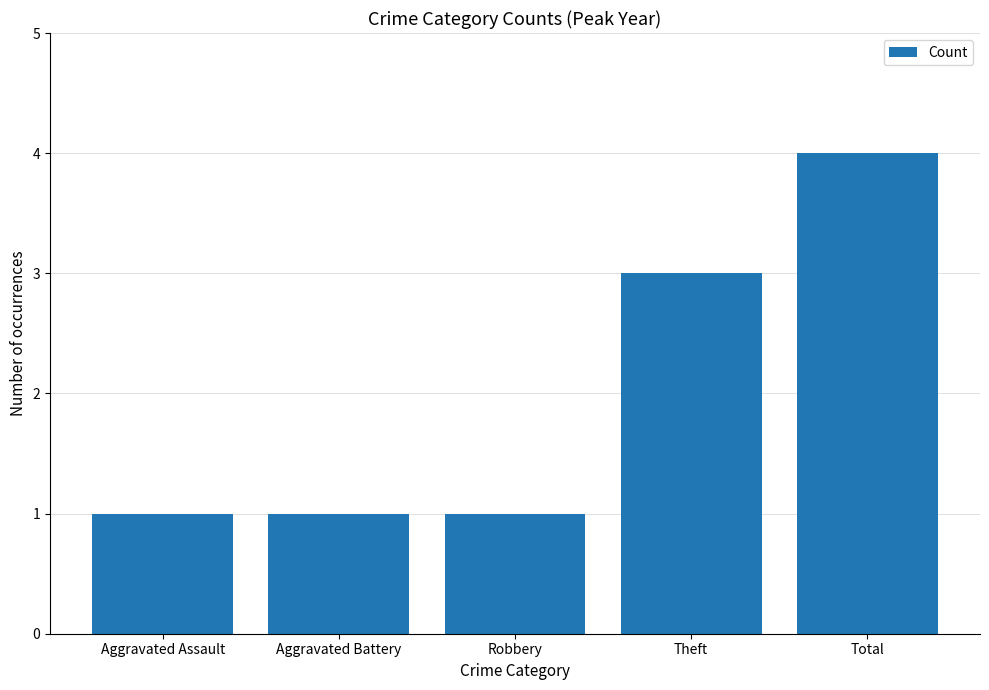

What is the sum of the values at Aggravated Battery and Aggravated Assault?

2